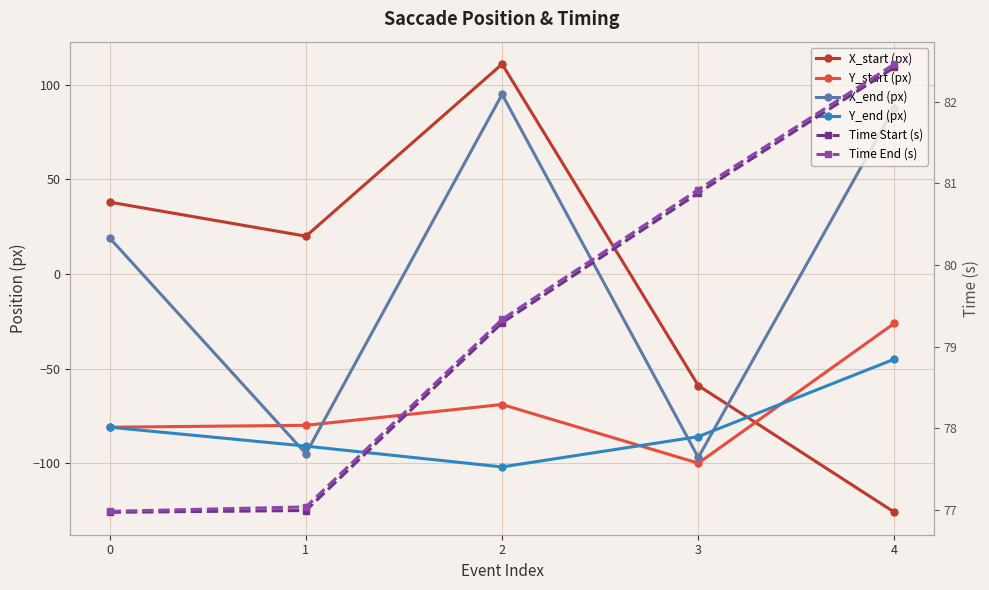

Reading left to right, what are all the values shown in this chart?

X_start (px): 0=38.0	1=20.0	2=111.0	3=-59.0	4=-126.0
Y_start (px): 0=-81.0	1=-80.0	2=-69.0	3=-100.0	4=-26.0
X_end (px): 0=19.0	1=-95.0	2=95.0	3=-97.0	4=88.0
Y_end (px): 0=-81.0	1=-91.0	2=-102.0	3=-86.0	4=-45.0
Time Start (s): 0=77.0	1=77.0	2=79.3	3=80.9	4=82.4
Time End (s): 0=77.0	1=77.0	2=79.3	3=80.9	4=82.5